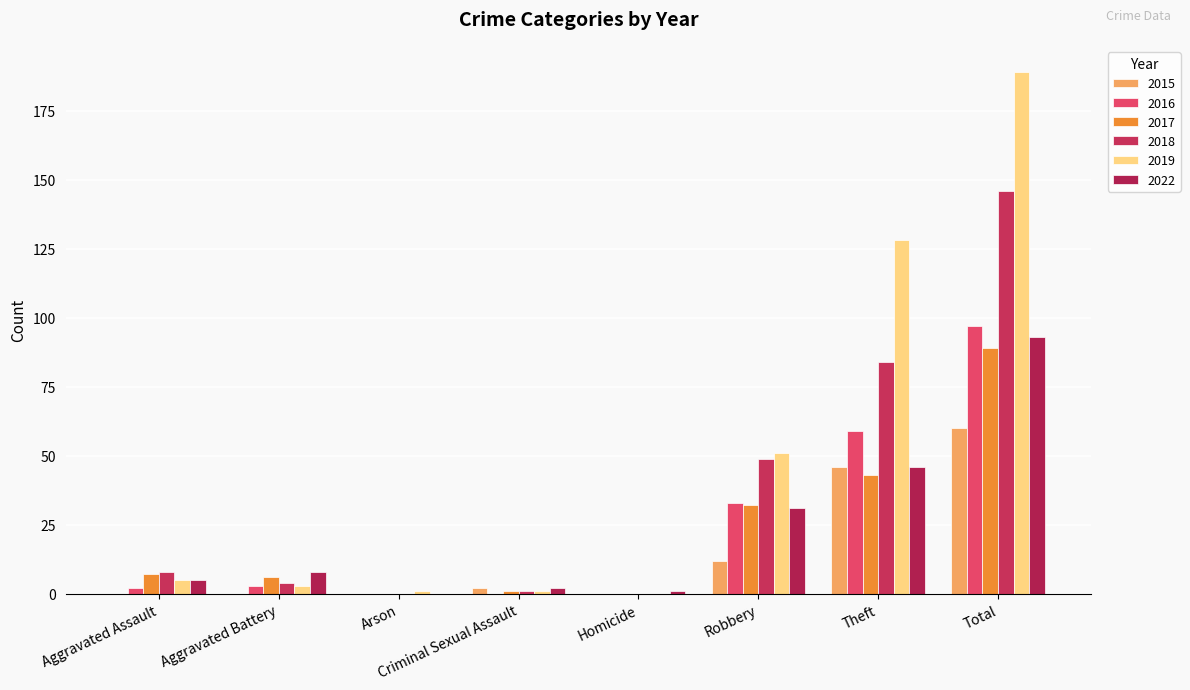

Is the value of 2018 at Aggravated Battery greater than the value of 2019 at Aggravated Battery?

Yes